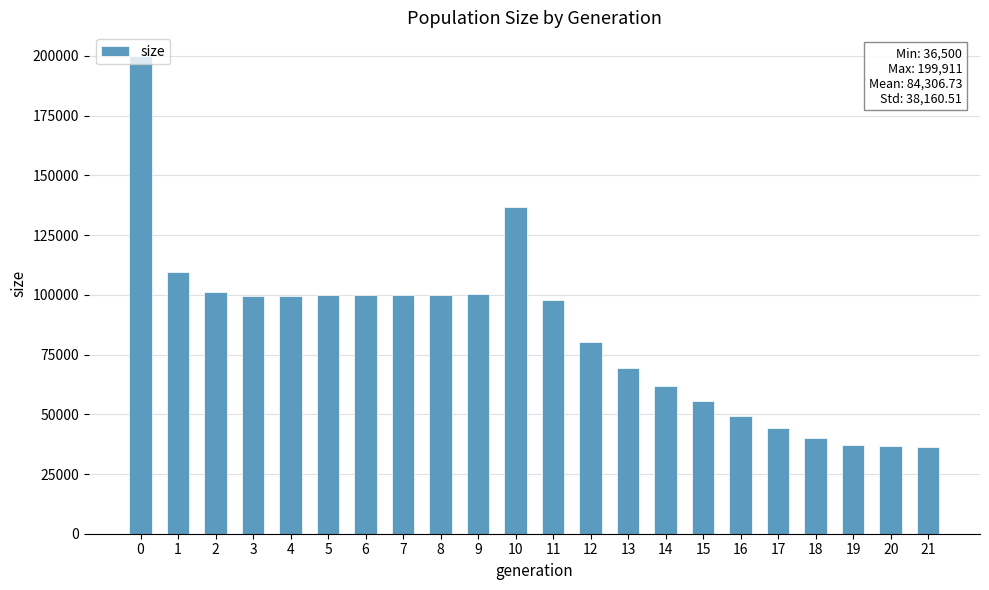

How many data points does each series have?

22